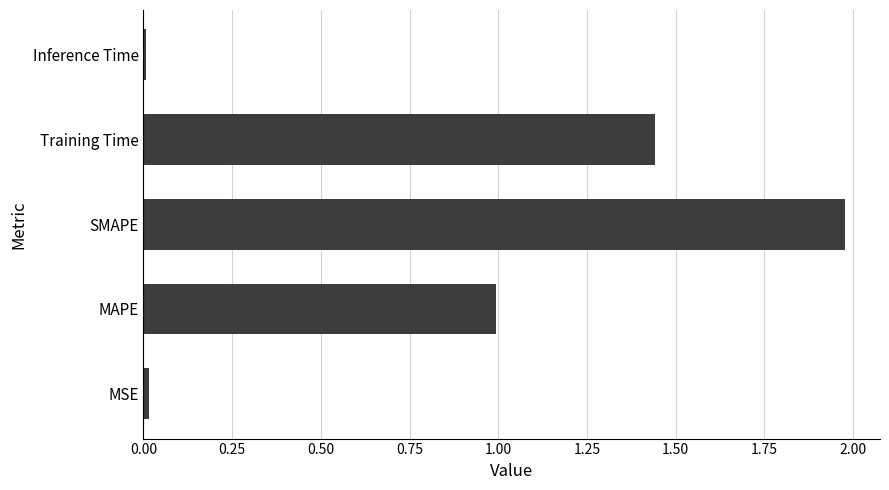

How many data points does each series have?

5